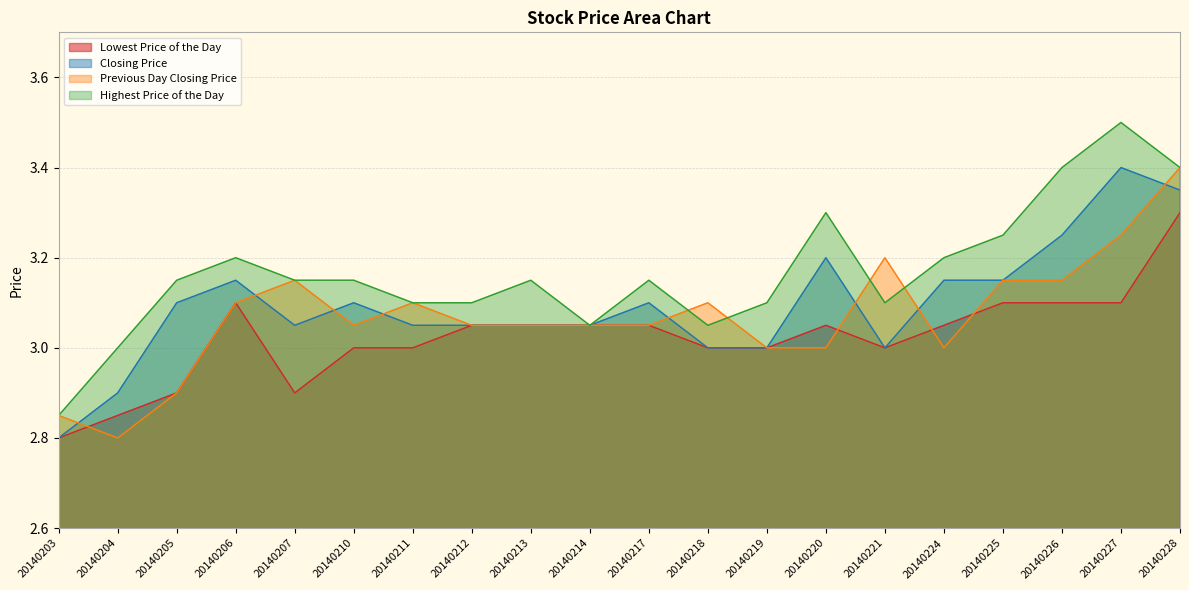

How many data points does each series have?

20